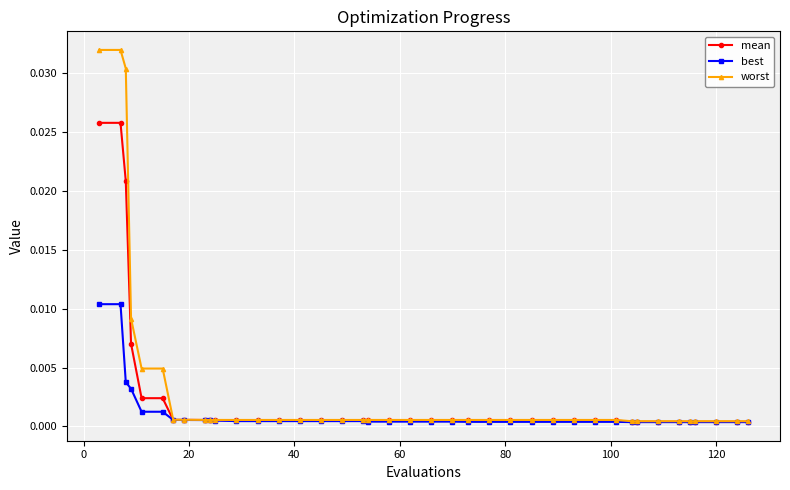

Which series has the largest range (max minus min)?

worst